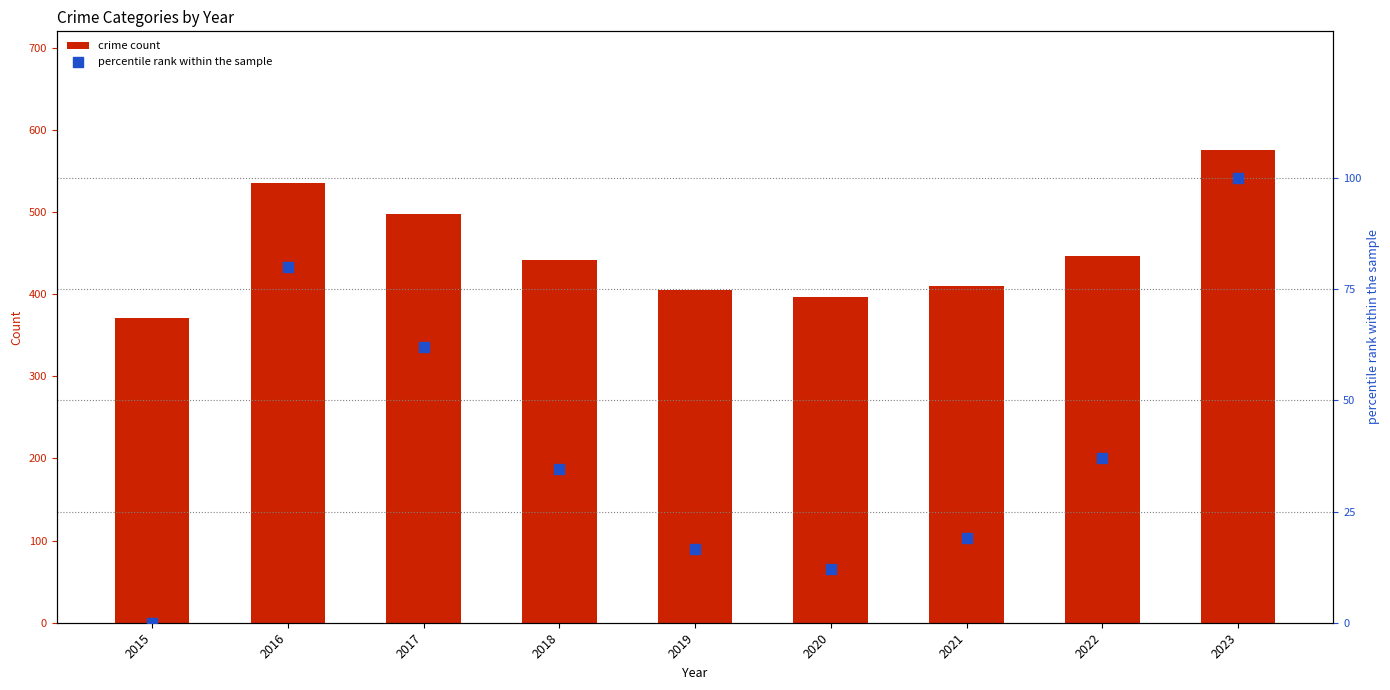

Which series contains the highest Y value?

crime count